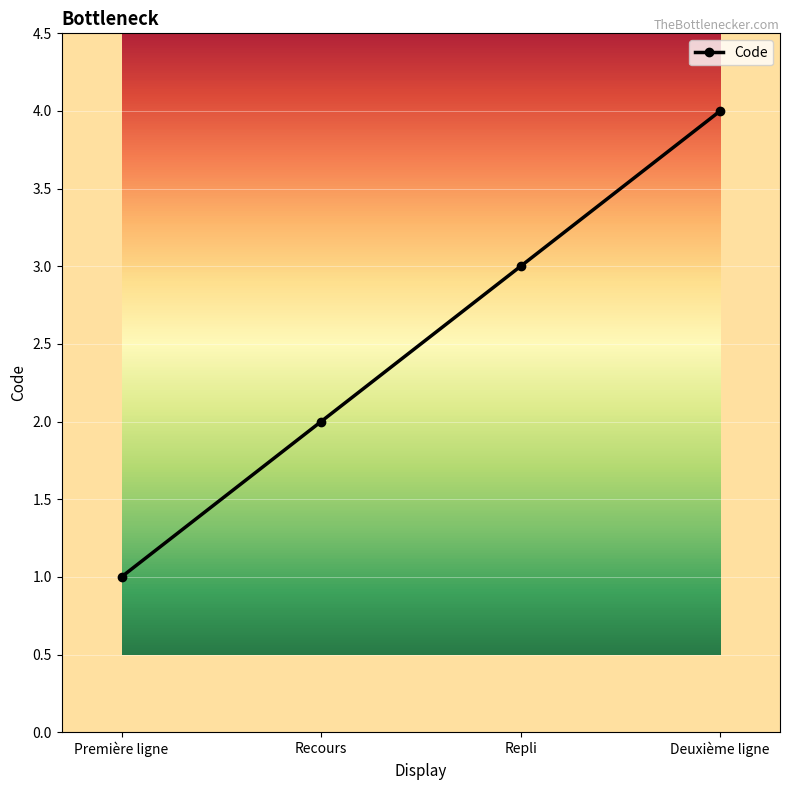

How many categories are shown in the chart?

4